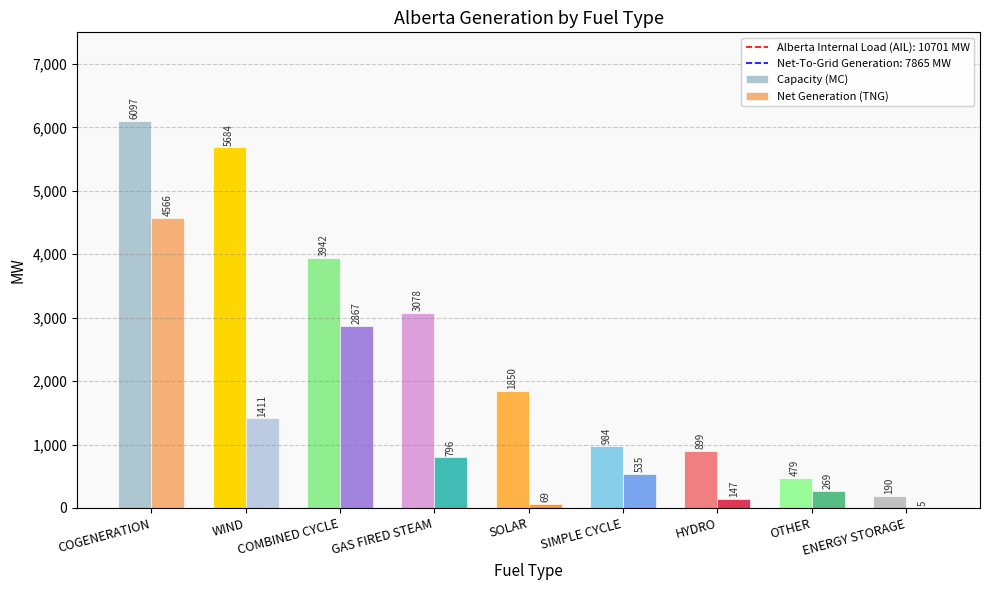

What is the sum of the Net Generation (TNG) values at COMBINED CYCLE and OTHER?

3136